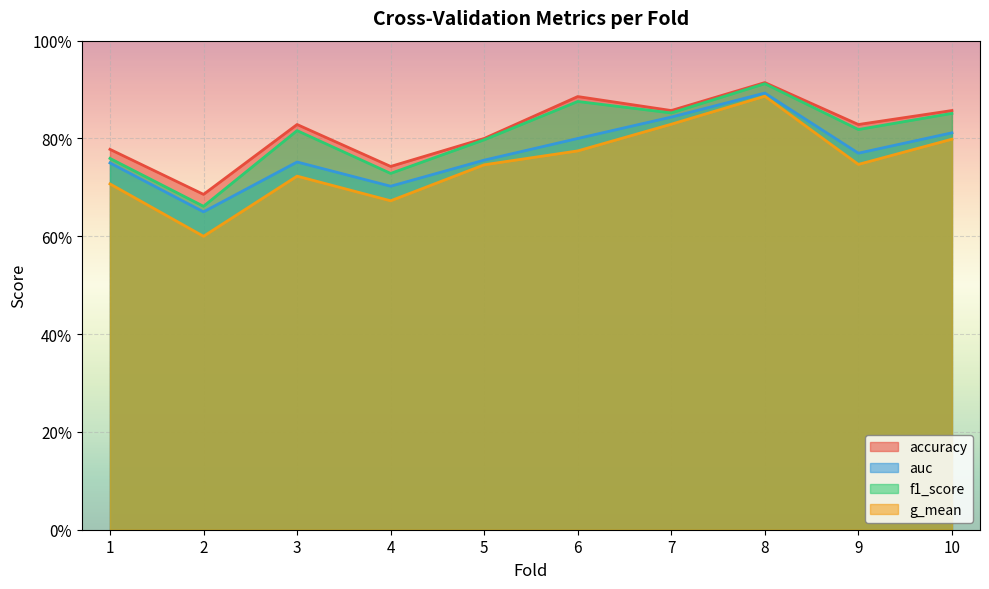

Is the value of g_mean at 4 greater than the value of f1_score at 2?

Yes